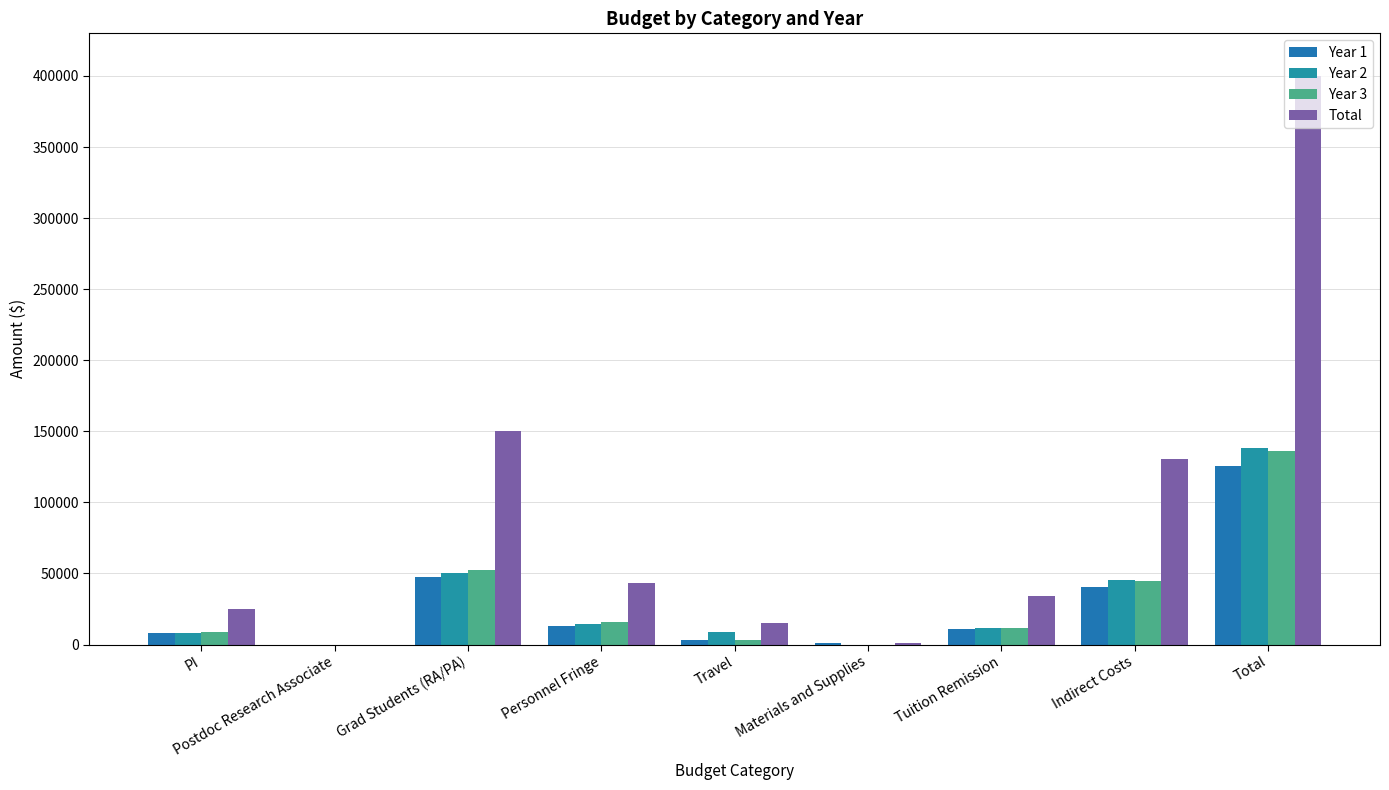

Is the value of Year 2 at Total greater than the value of Year 3 at Postdoc Research Associate?

Yes